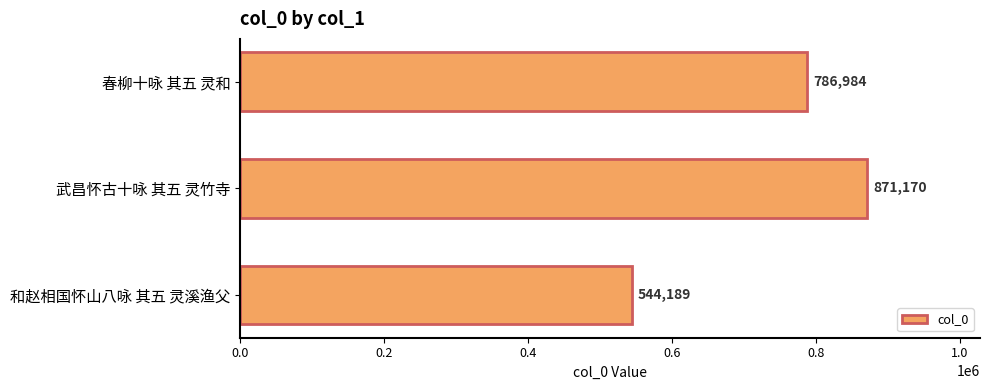

Which category has the highest value across all series?

武昌怀古十咏 其五 灵竹寺